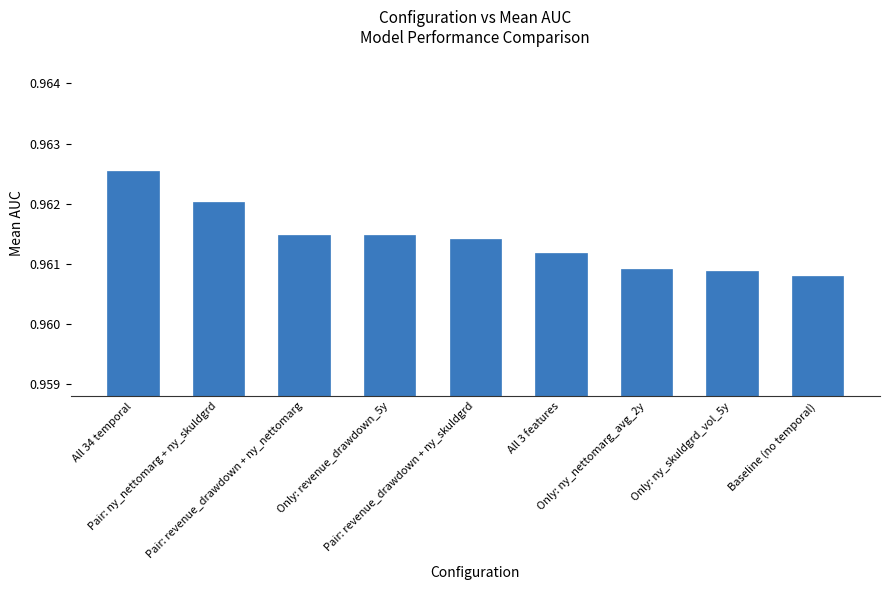

What is the sum of all values?

8.7